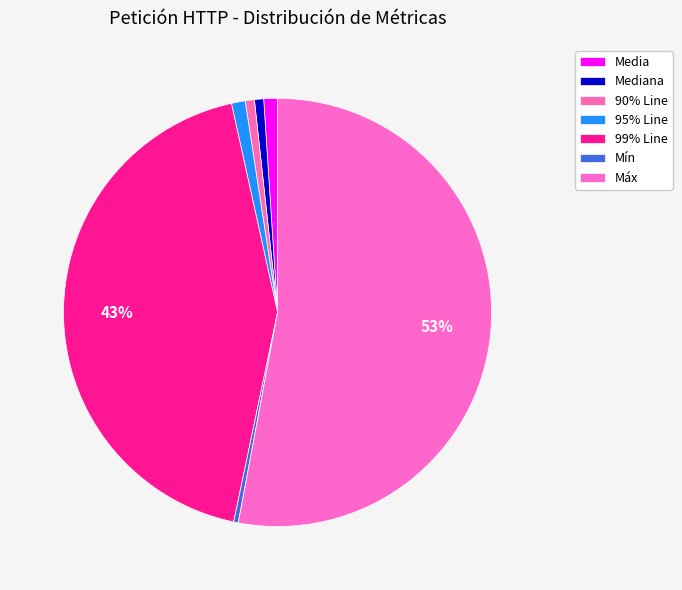

How many slices are in this pie chart?

7